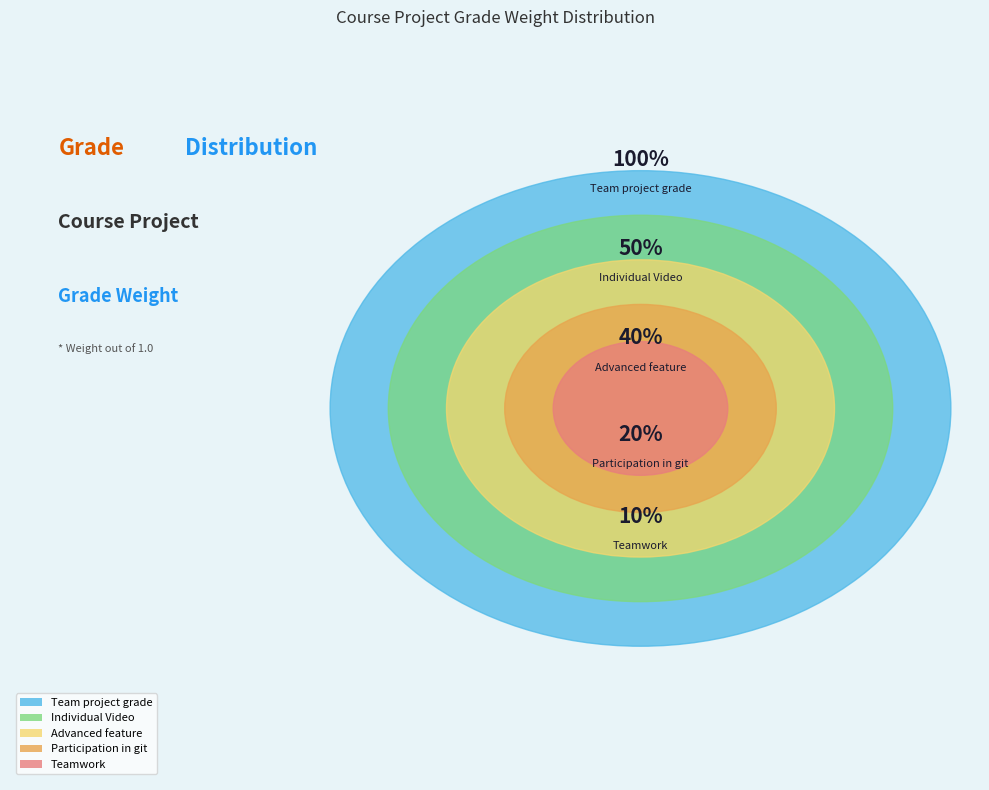

Does Team project grade represent more than half of the total?

No